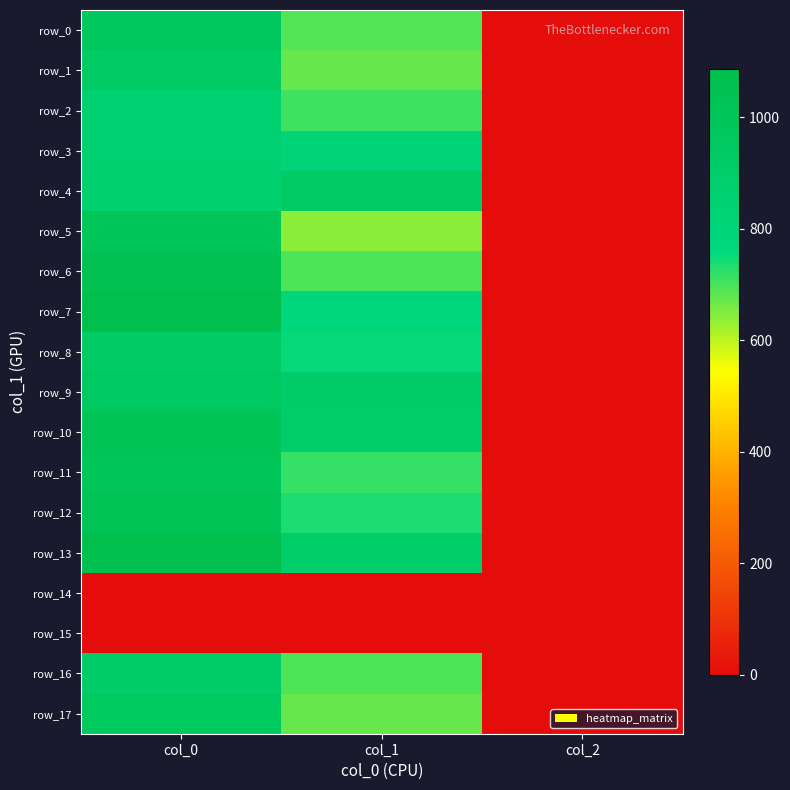

How many data points in row_1 are above 671?

2